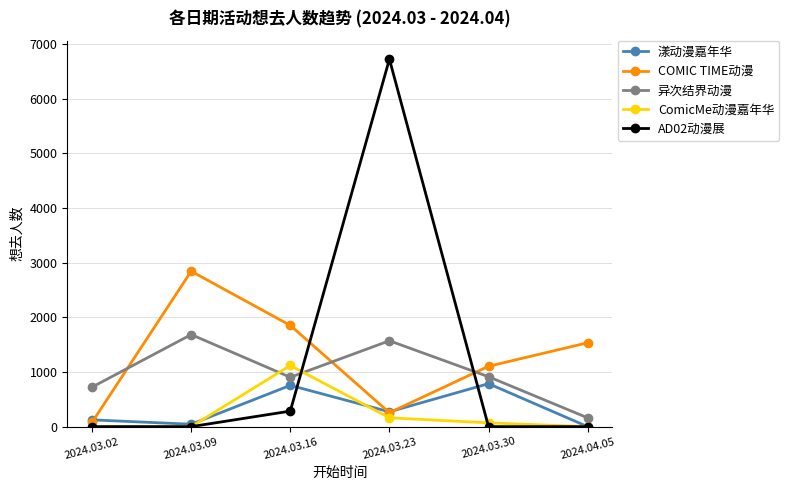

Rank the series by their maximum value, from lowest to highest.

漾动漫嘉年华, ComicMe动漫嘉年华, 异次结界动漫, COMIC TIME动漫, AD02动漫展